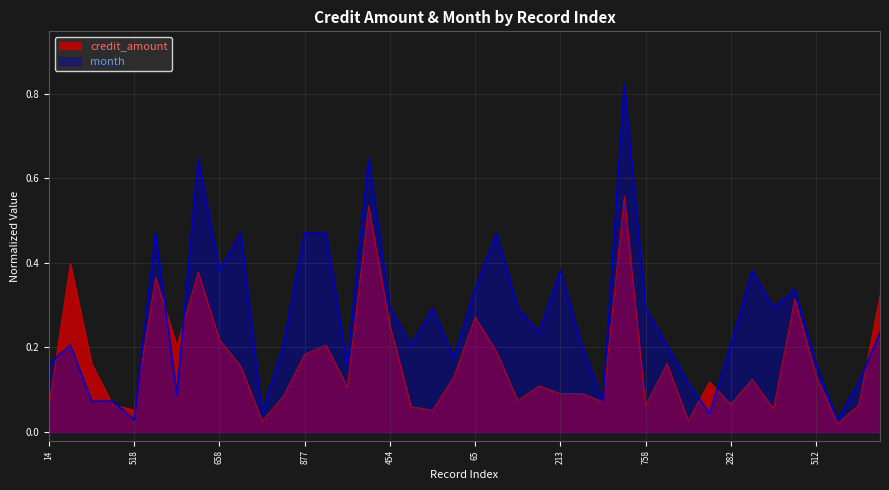

What is the sum of the credit_amount values at 522 and 512?

0.5